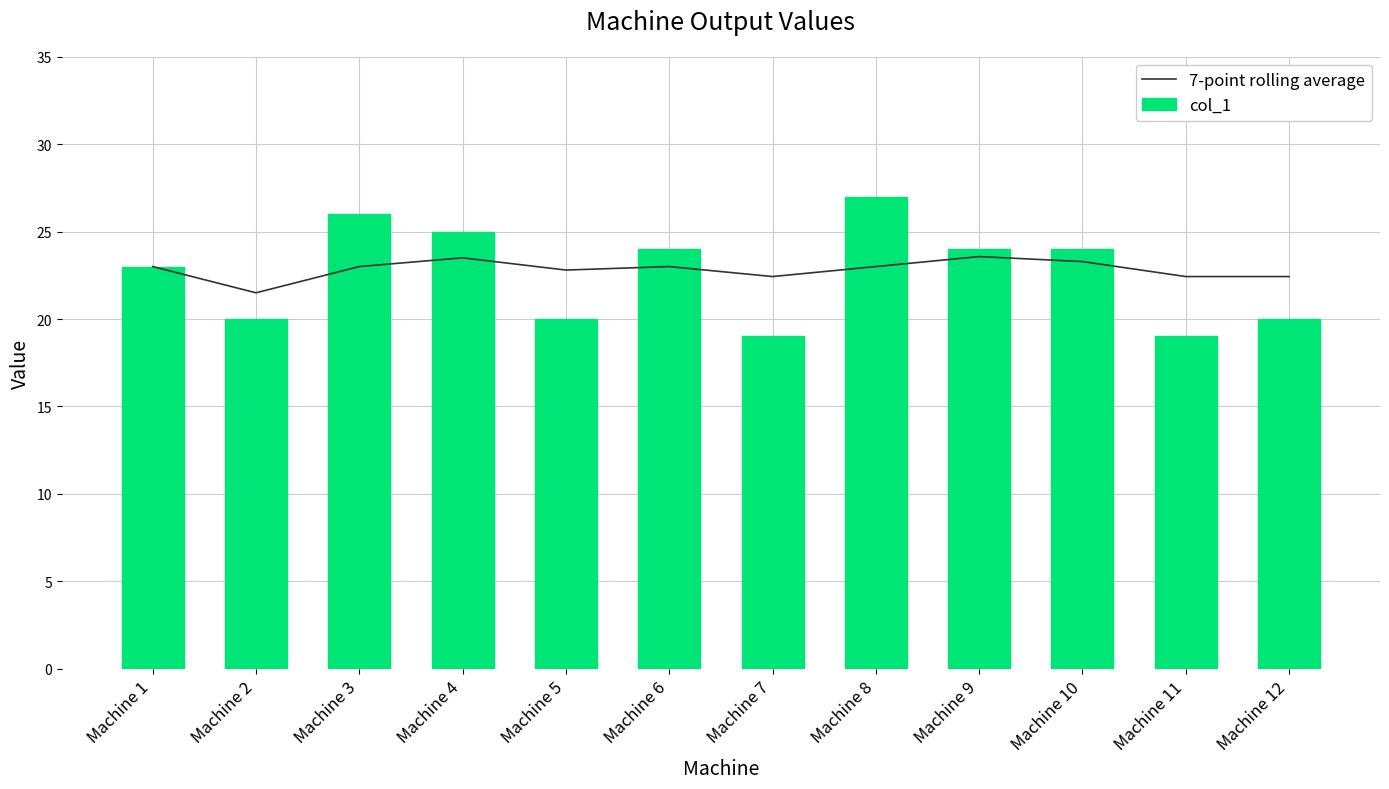

What is the difference between the maximum and second lowest values in the col_1 series?

8